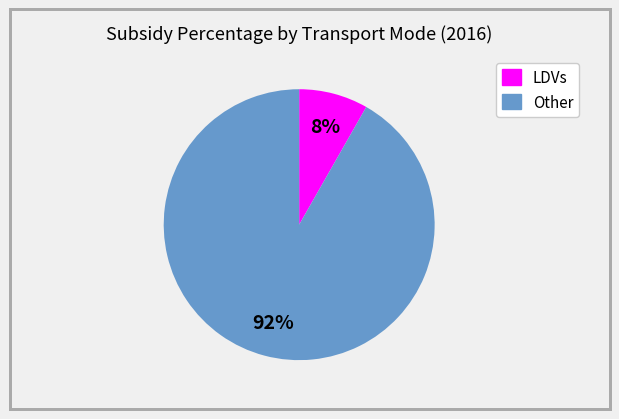

To the nearest percent, what is the average slice percentage?

50%